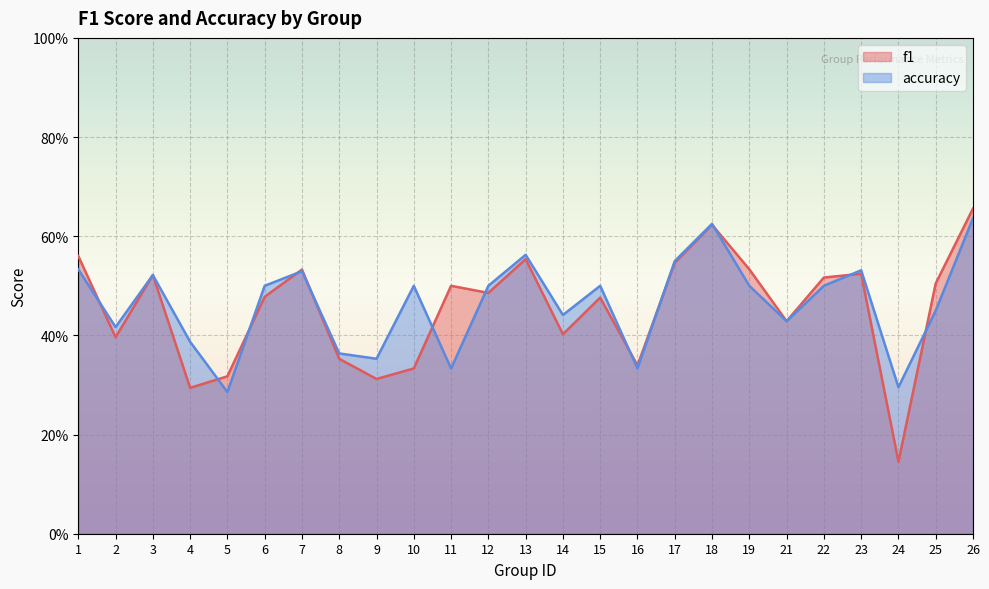

Count the number of categories in the chart.

25